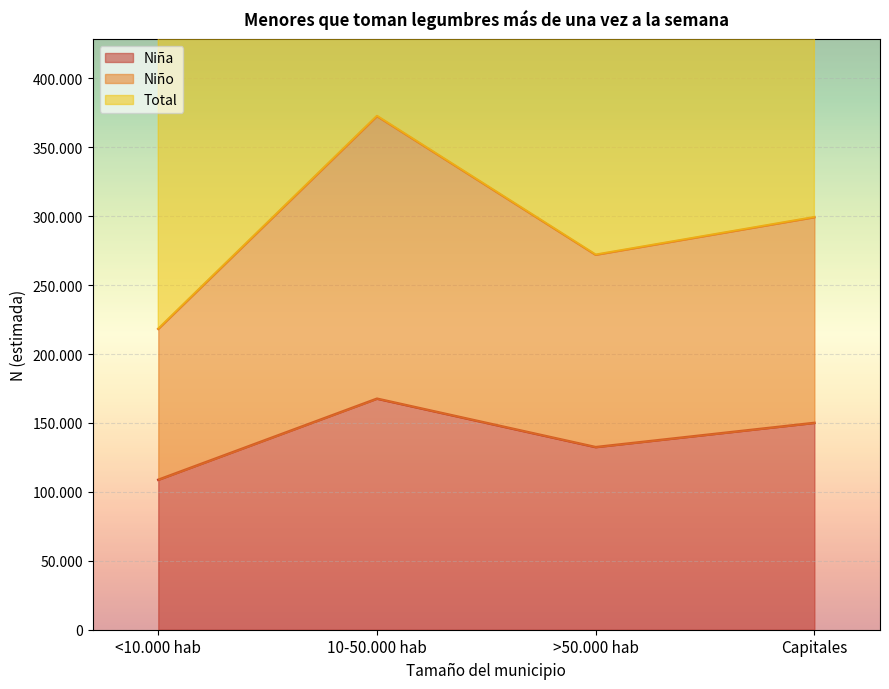

Which series changed the most between <10.000 hab and 10-50.000 hab?

Total